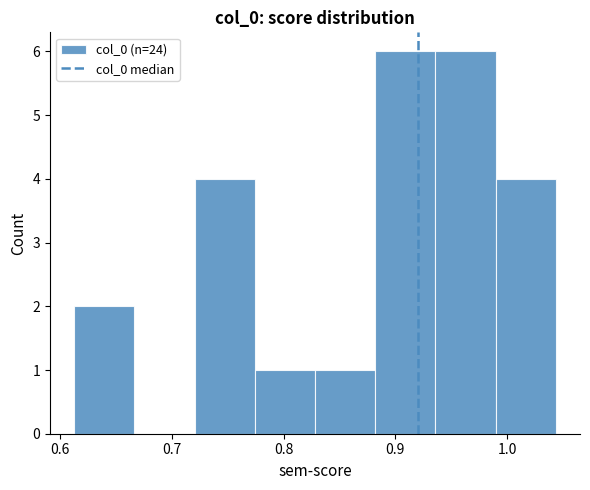

Reading left to right, list every bar in this chart as the range it spans on the x-axis followed by its height. Neither the bar edges nor the heights are printed on the chart, so give them approximately, as read against the axes.

0.61 to 0.67: 2
0.67 to 0.72: 0
0.72 to 0.77: 4
0.77 to 0.83: 1
0.83 to 0.88: 1
0.88 to 0.94: 6
0.94 to 0.99: 6
0.99 to 1.04: 4